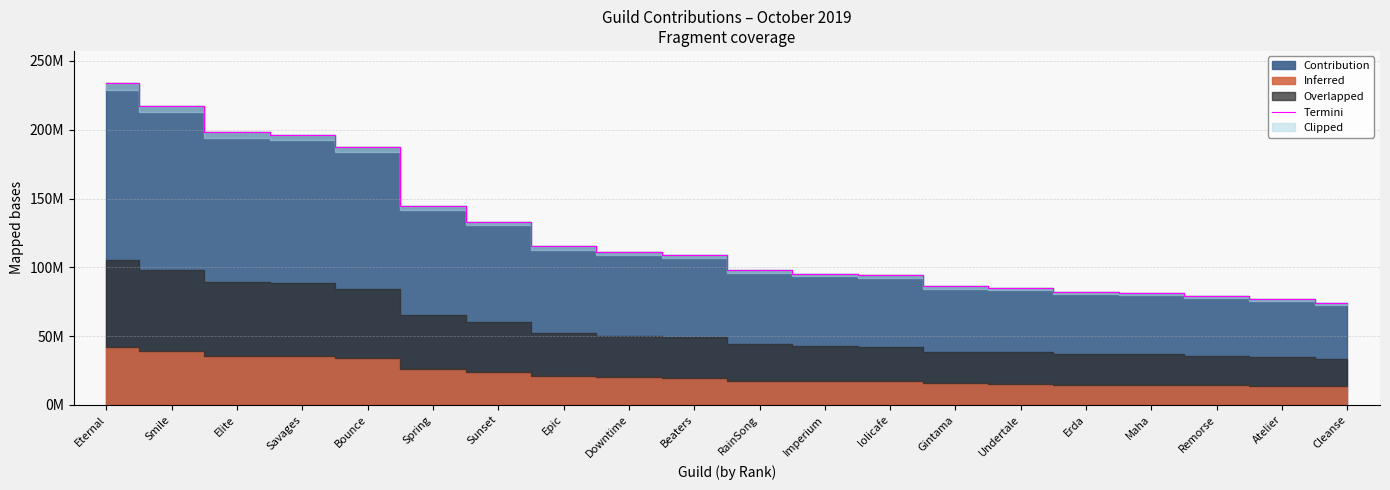

Rank the categories by value from highest to lowest.

Eternal, Smile, Elite, Savages, Bounce, Spring, Sunset, Epic, Downtime, Beaters, RainSong, Imperium, lolicafe, Gintama, Undertale, Erda, Maha, Remorse, Atelier, Cleanse